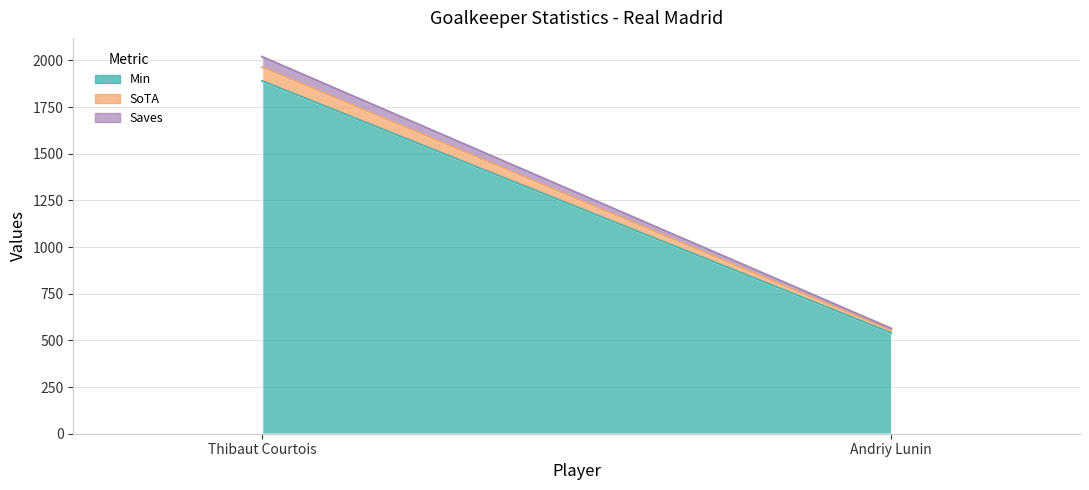

What is the label of the 2nd point from the left?

Andriy Lunin